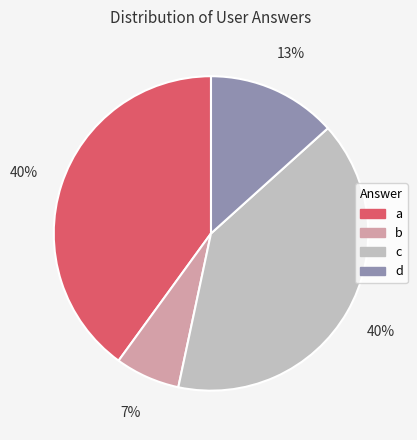

To the nearest percent, what is the difference between the largest and smallest slice percentages?

33%